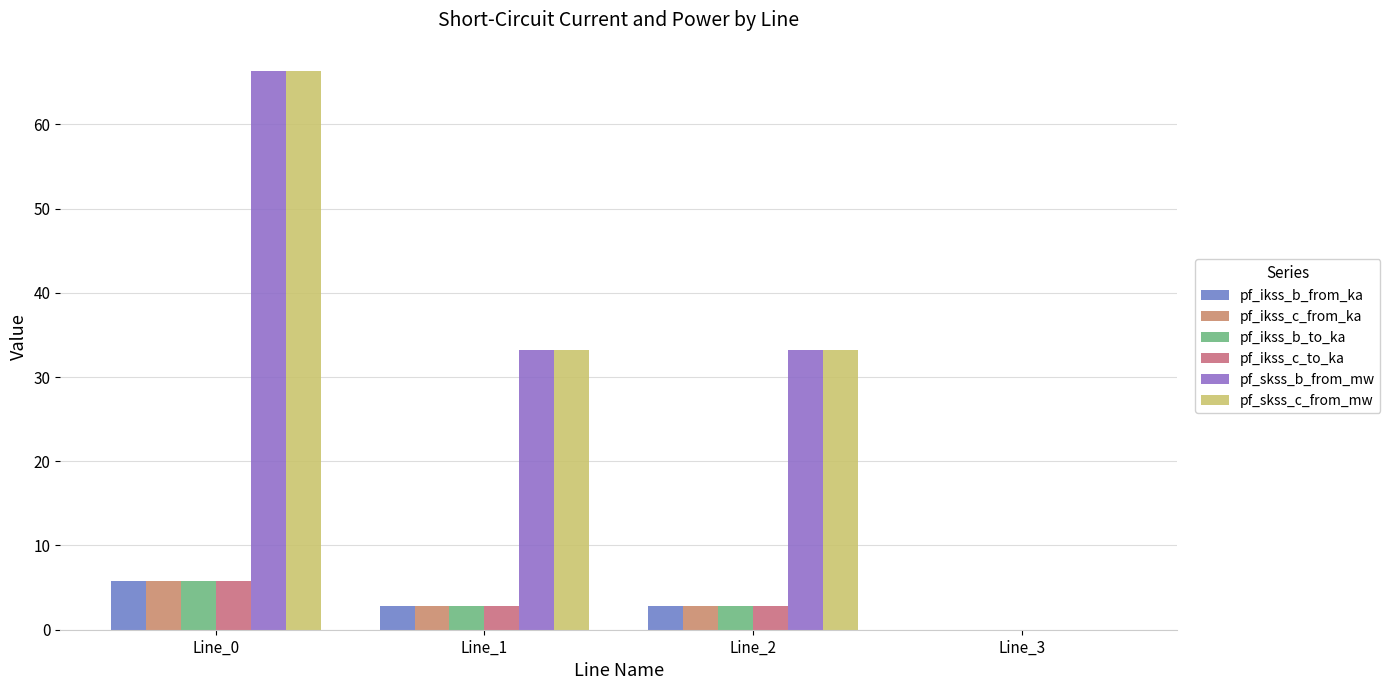

Reading left to right, list all the values displayed in this chart.

pf_ikss_b_from_ka: Line_0=5.7	Line_1=2.9	Line_2=2.9	Line_3=0.0
pf_ikss_c_from_ka: Line_0=5.7	Line_1=2.9	Line_2=2.9	Line_3=0.0
pf_ikss_b_to_ka: Line_0=5.7	Line_1=2.9	Line_2=2.9	Line_3=0.0
pf_ikss_c_to_ka: Line_0=5.7	Line_1=2.9	Line_2=2.9	Line_3=0.0
pf_skss_b_from_mw: Line_0=66.4	Line_1=33.2	Line_2=33.2	Line_3=0.0
pf_skss_c_from_mw: Line_0=66.4	Line_1=33.2	Line_2=33.2	Line_3=0.0